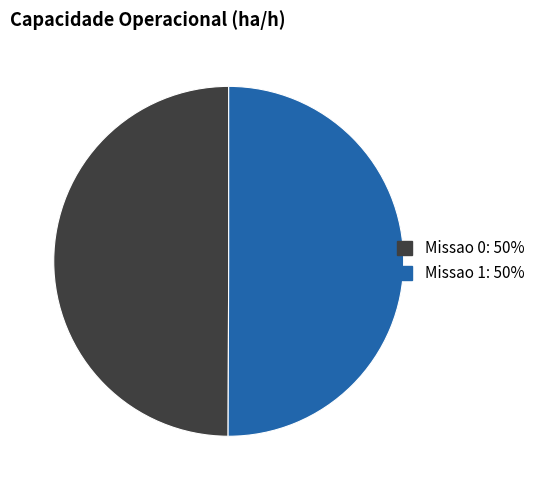

Combined, do Missao 1 and Missao 0 account for over 50%?

Yes